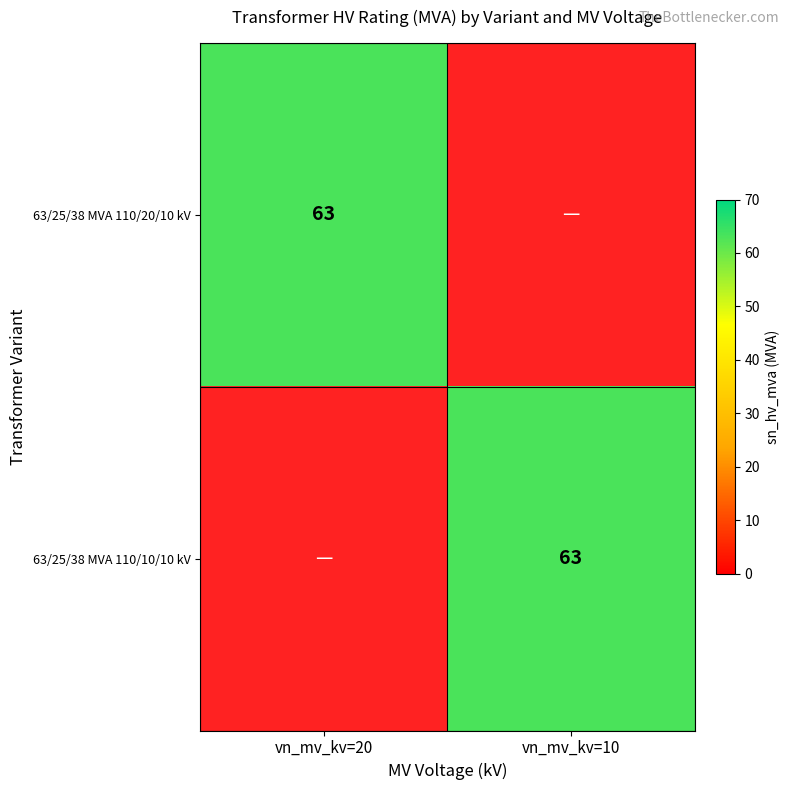

The 63/25/38 MVA 110/10/10 kV series shows 63 at vn_mv_kv=10. True or false?

True